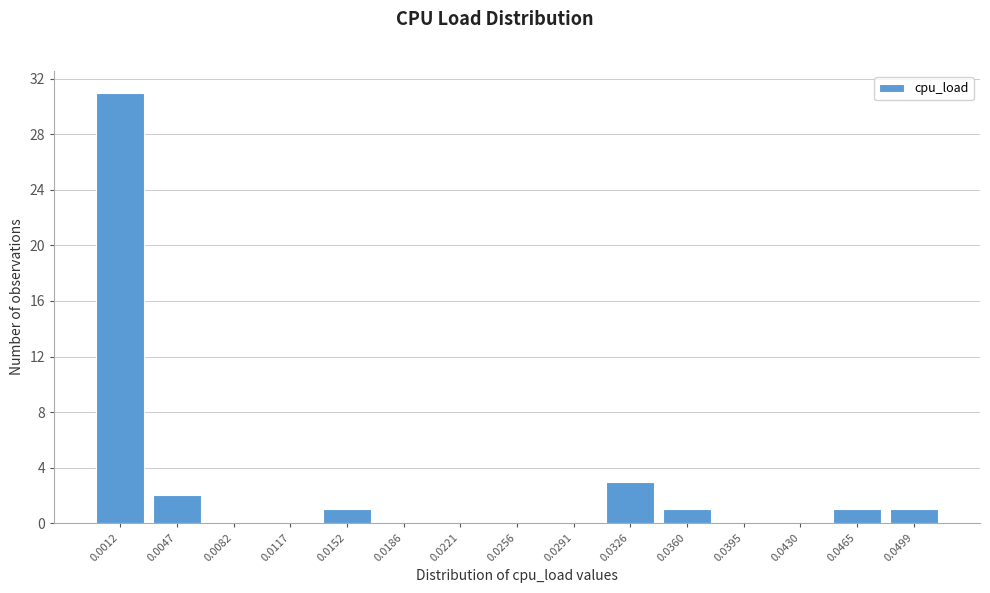

Reading left to right, list all the values displayed in this chart.

0.0012=31	0.0047=2	0.0082=0	0.0117=0	0.0152=1	0.0186=0	0.0221=0	0.0256=0	0.0291=0	0.0326=3	0.0360=1	0.0395=0	0.0430=0	0.0465=1	0.0499=1